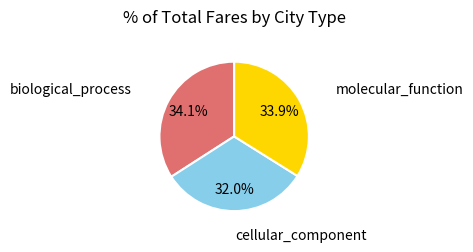

Does cellular_component represent more than half of the total?

No